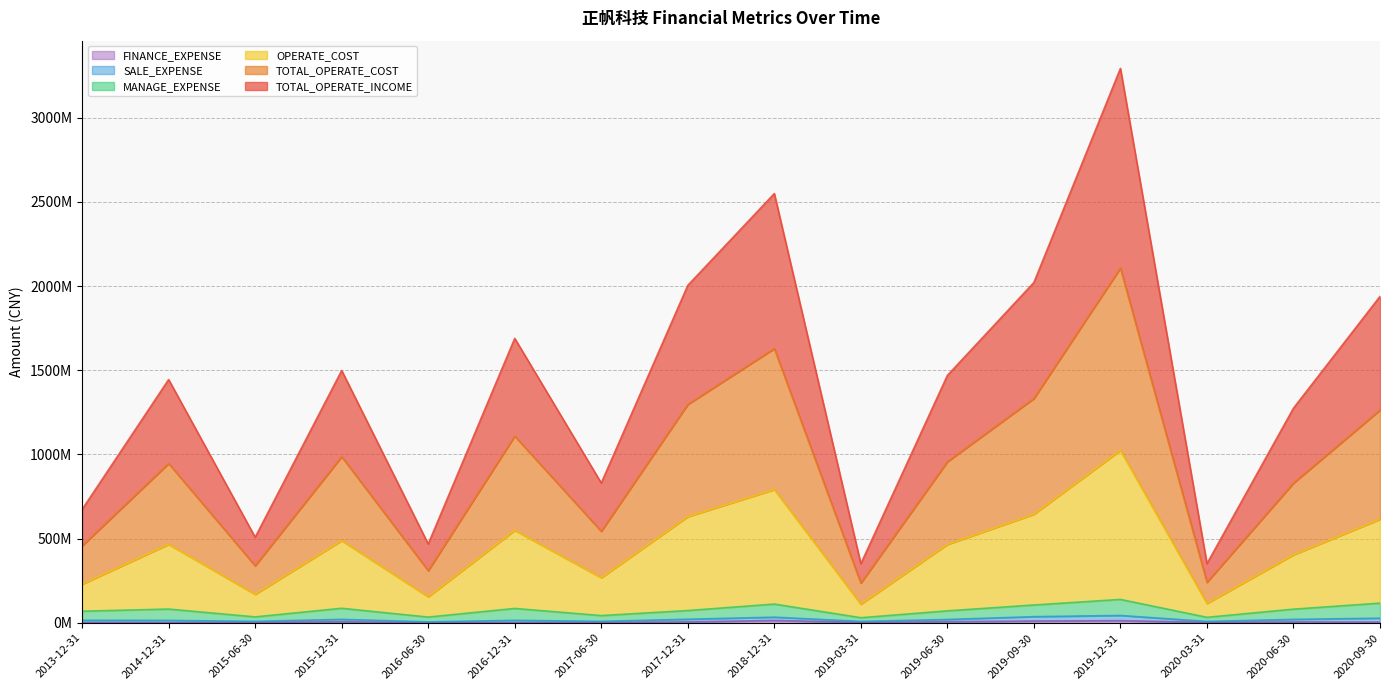

What value does the TOTAL_OPERATE_COST series have at 2017-12-31?

1296.9